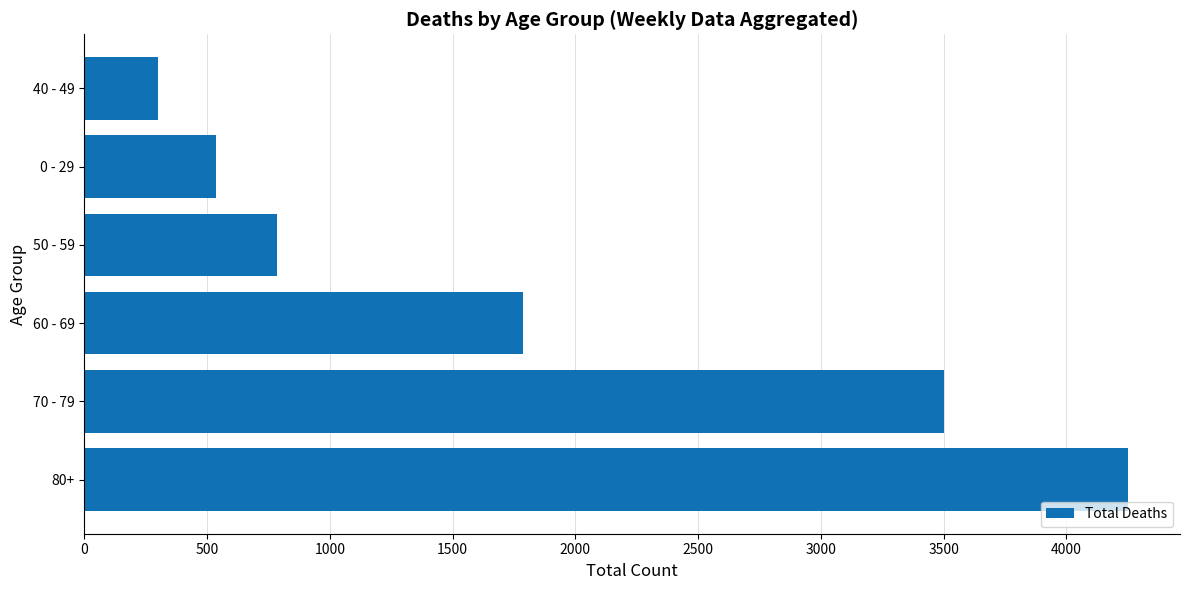

What is the smallest value displayed?

300